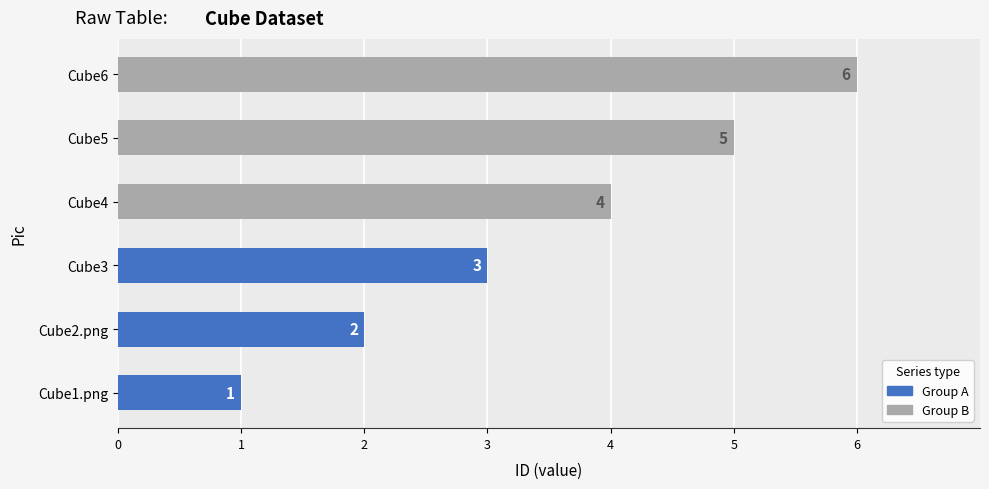

What is the label of the 1st bar from the left?

Cube1.png